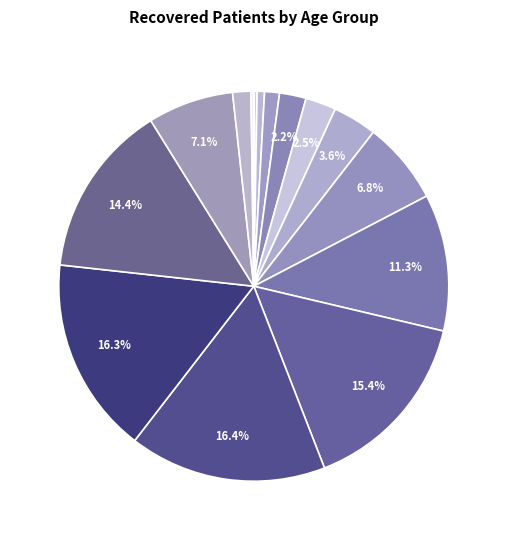

To the nearest percent, what is the average slice percentage?

6%